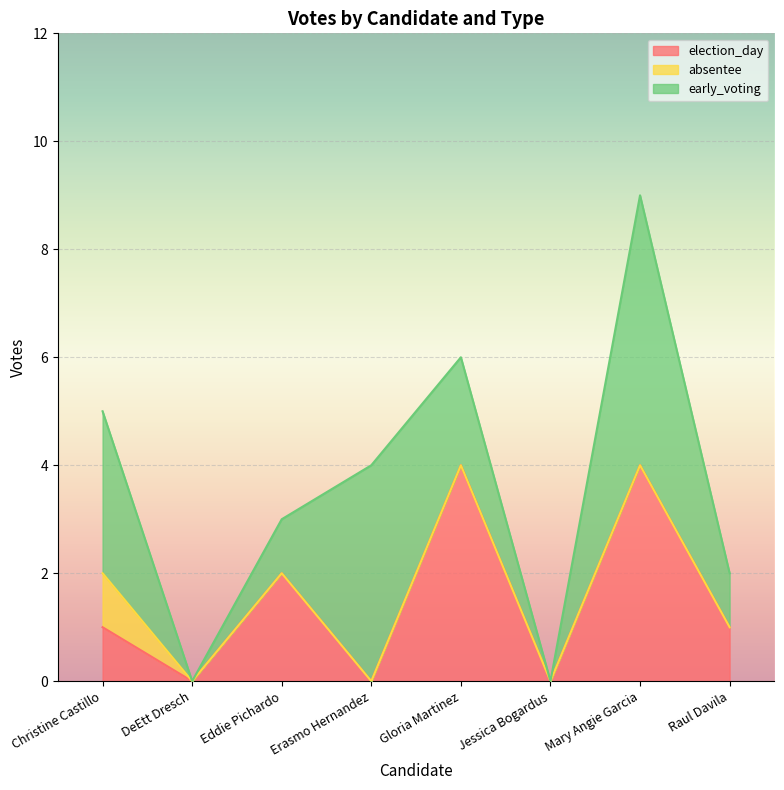

How many data points in early_voting are less than 2?

4